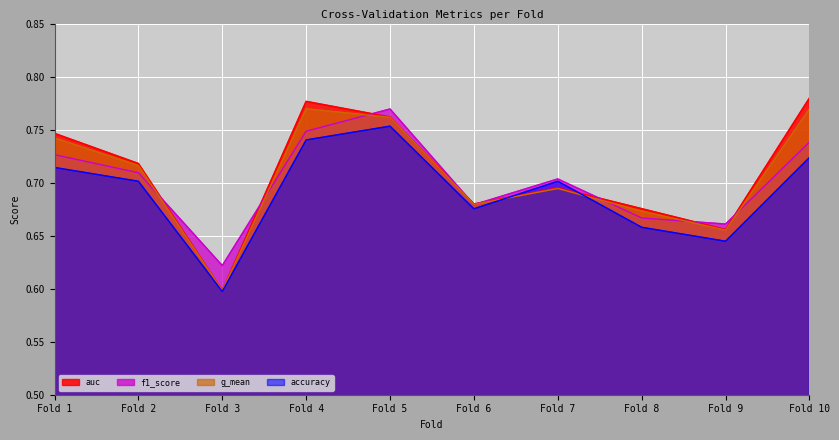

True or false: auc and g_mean intersect in this chart.

False